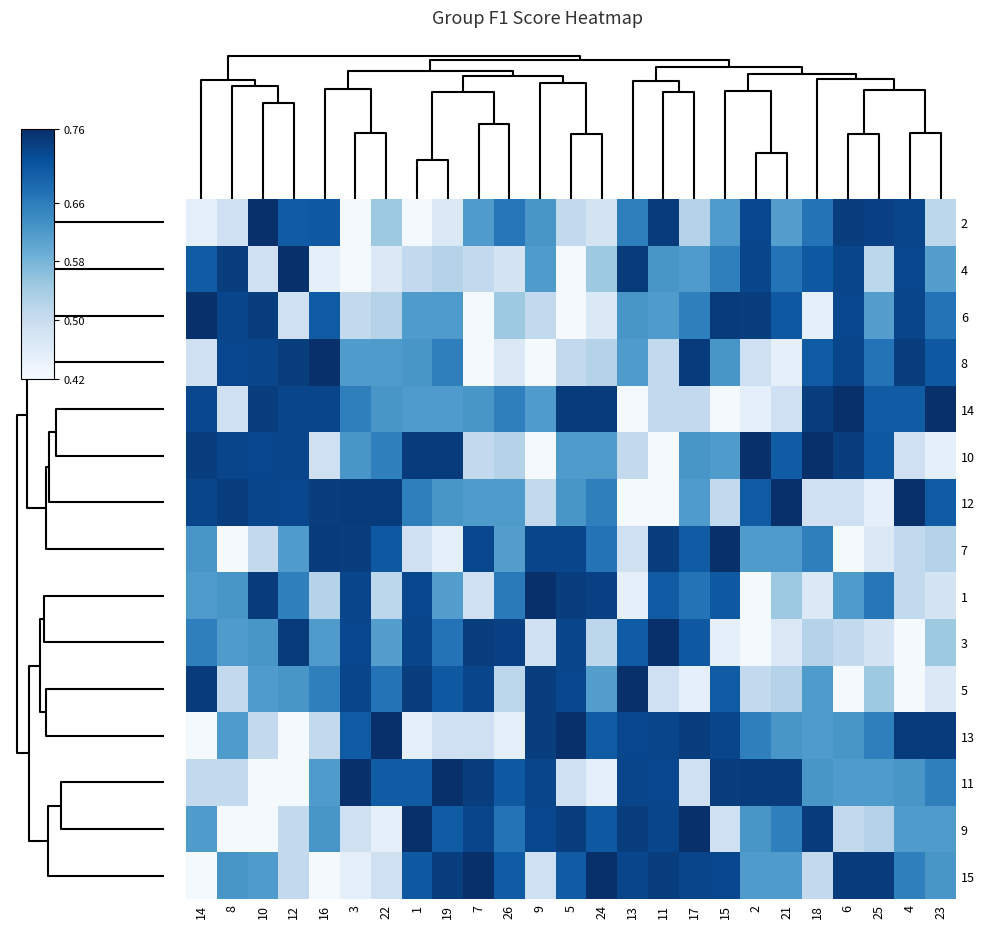

What is the smallest value displayed?

0.4